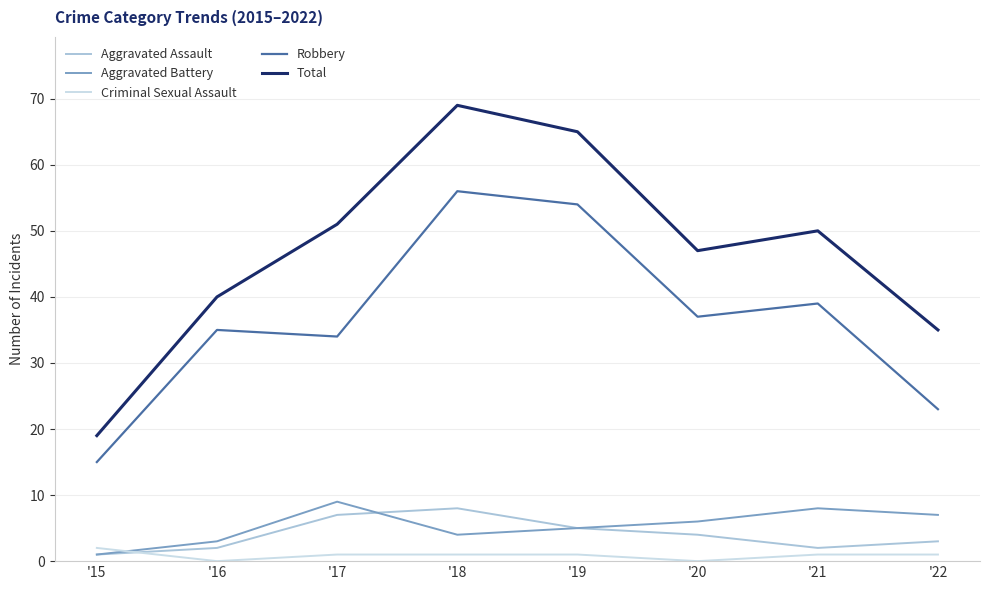

Which series changed the most between '15 and '17?

Total